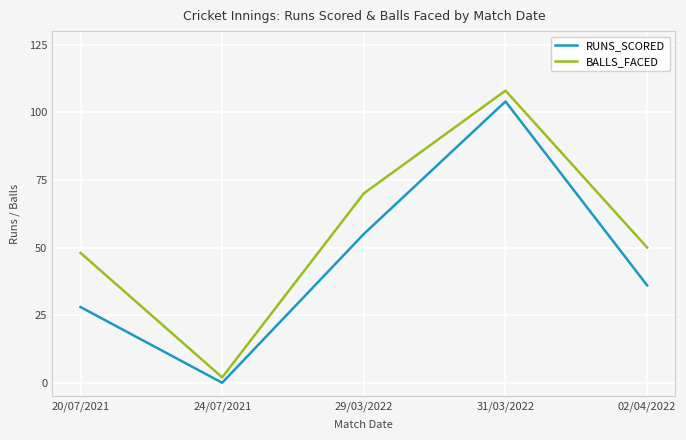

What is the difference between the highest and lowest values at 02/04/2022?

14